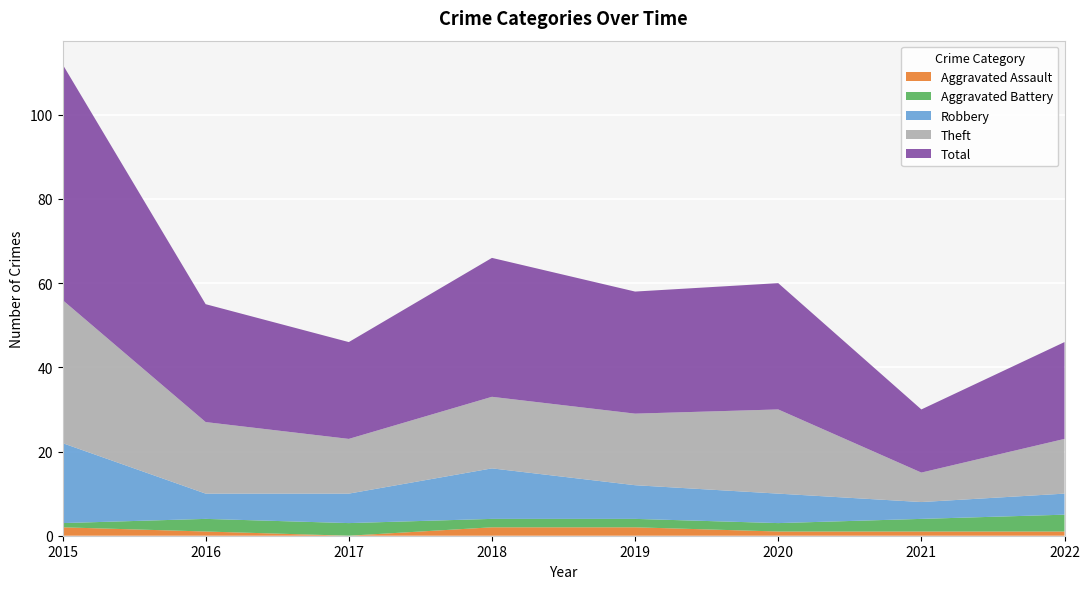

Reading left to right, list all the values displayed in this chart.

Aggravated Assault: 2015=2	2016=1	2017=0	2018=2	2019=2	2020=1	2021=1	2022=1
Aggravated Battery: 2015=1	2016=3	2017=3	2018=2	2019=2	2020=2	2021=3	2022=4
Robbery: 2015=19	2016=6	2017=7	2018=12	2019=8	2020=7	2021=4	2022=5
Theft: 2015=34	2016=17	2017=13	2018=17	2019=17	2020=20	2021=7	2022=13
Total: 2015=56	2016=28	2017=23	2018=33	2019=29	2020=30	2021=15	2022=23